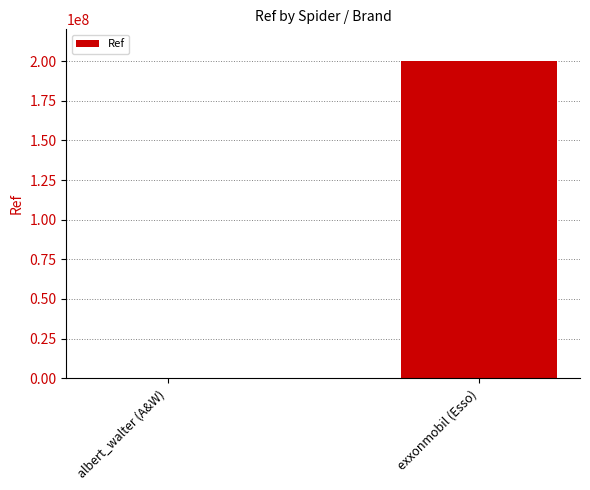

True or false: the data shows 200323111 at exxonmobil (Esso).

True